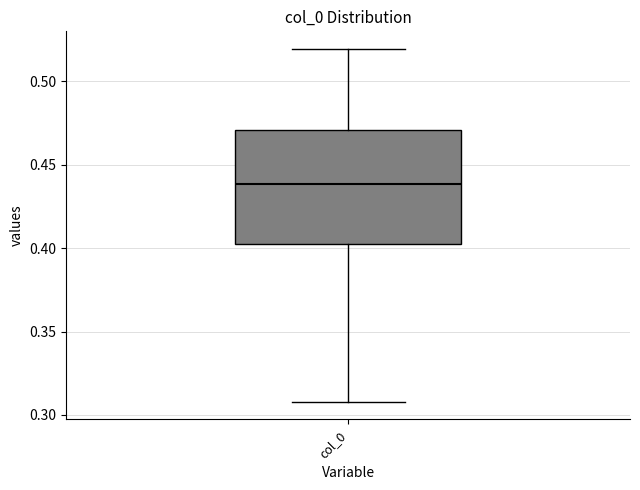

Where does the upper whisker of the box for col_0 end on the y-axis? The values are not printed on the chart, so give them approximately, as read against the axis.

0.520